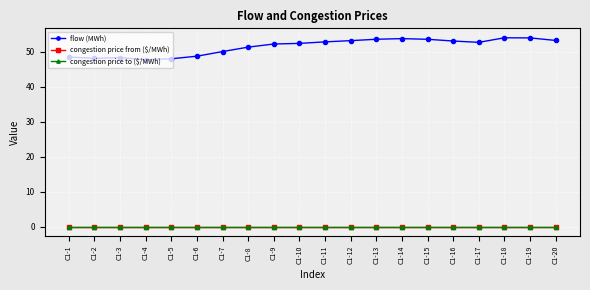

At which label does congestion price from ($/MWh) reach its minimum?

C1-1